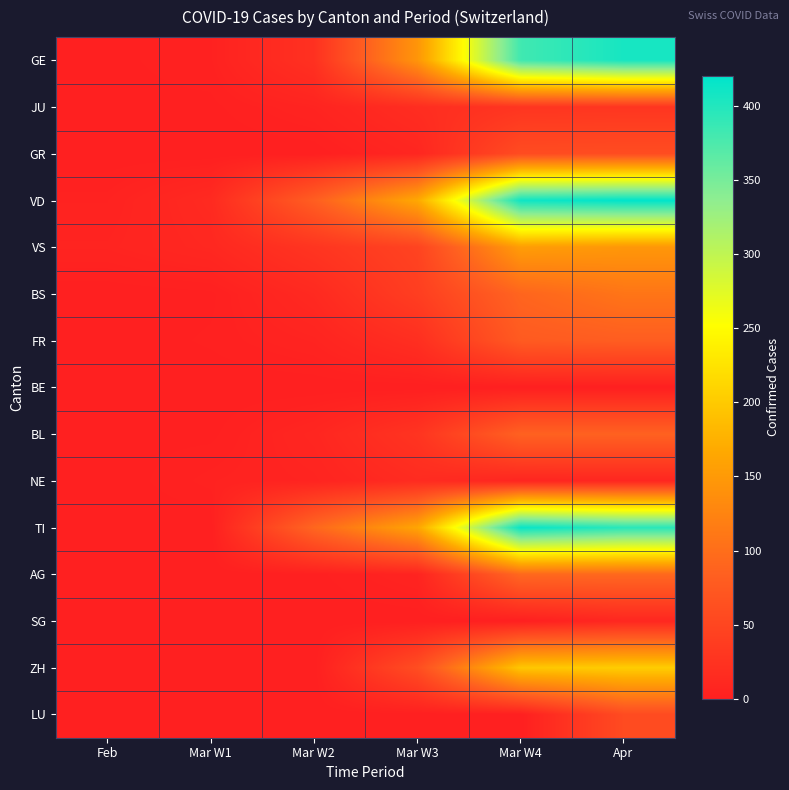

Reading left to right, what are all the values shown in this chart?

GE: Feb=1	Mar W1=3	Mar W2=23	Mar W3=145	Mar W4=382	Apr=406
JU: Feb=1	Mar W1=1	Mar W2=6	Mar W3=18	Mar W4=28	Apr=29
GR: Feb=0	Mar W1=0	Mar W2=0	Mar W3=9	Mar W4=58	Apr=59
VD: Feb=4	Mar W1=14	Mar W2=82	Mar W3=166	Mar W4=411	Apr=420
VS: Feb=6	Mar W1=11	Mar W2=28	Mar W3=47	Mar W4=154	Apr=147
BS: Feb=0	Mar W1=1	Mar W2=13	Mar W3=40	Mar W4=90	Apr=108
FR: Feb=0	Mar W1=2	Mar W2=6	Mar W3=20	Mar W4=77	Apr=81
BE: Feb=0	Mar W1=0	Mar W2=0	Mar W3=0	Mar W4=0	Apr=0
BL: Feb=1	Mar W1=1	Mar W2=9	Mar W3=27	Mar W4=86	Apr=86
NE: Feb=0	Mar W1=4	Mar W2=6	Mar W3=16	Mar W4=8	Apr=9
TI: Feb=0	Mar W1=0	Mar W2=92	Mar W3=163	Mar W4=415	Apr=396
AG: Feb=0	Mar W1=0	Mar W2=1	Mar W3=6	Mar W4=94	Apr=94
SG: Feb=0	Mar W1=0	Mar W2=0	Mar W3=0	Mar W4=0	Apr=10
ZH: Feb=0	Mar W1=0	Mar W2=0	Mar W3=60	Mar W4=197	Apr=203
LU: Feb=0	Mar W1=0	Mar W2=0	Mar W3=0	Mar W4=0	Apr=57